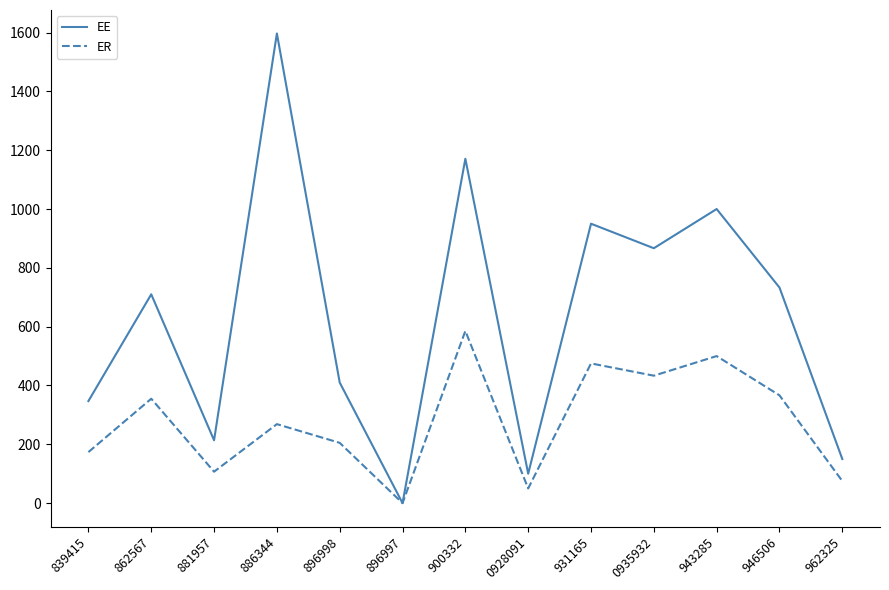

Which series changed the most between 0935932 and 946506?

EE